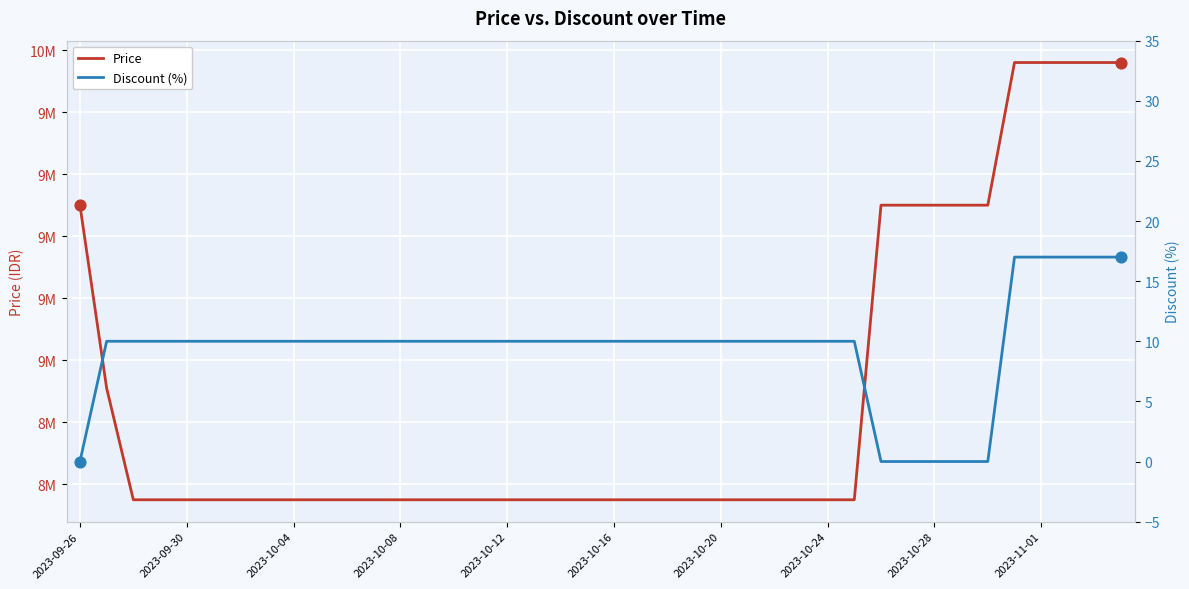

Is the value of Discount (%) at 12 greater than the value of Price at 2023-10-20?

No